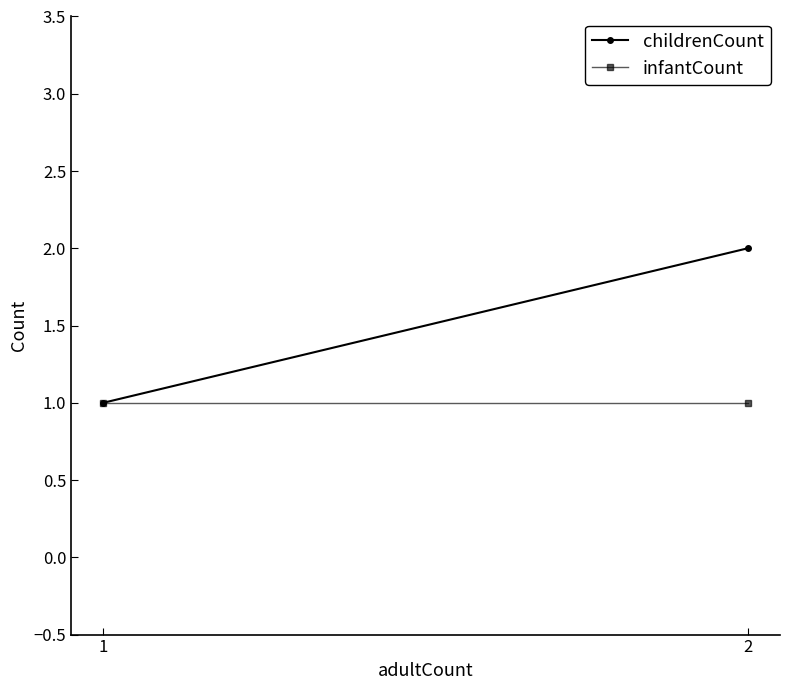

Reading left to right, extract all data points from this chart.

childrenCount: 2=2	1=1
infantCount: 2=1	1=1